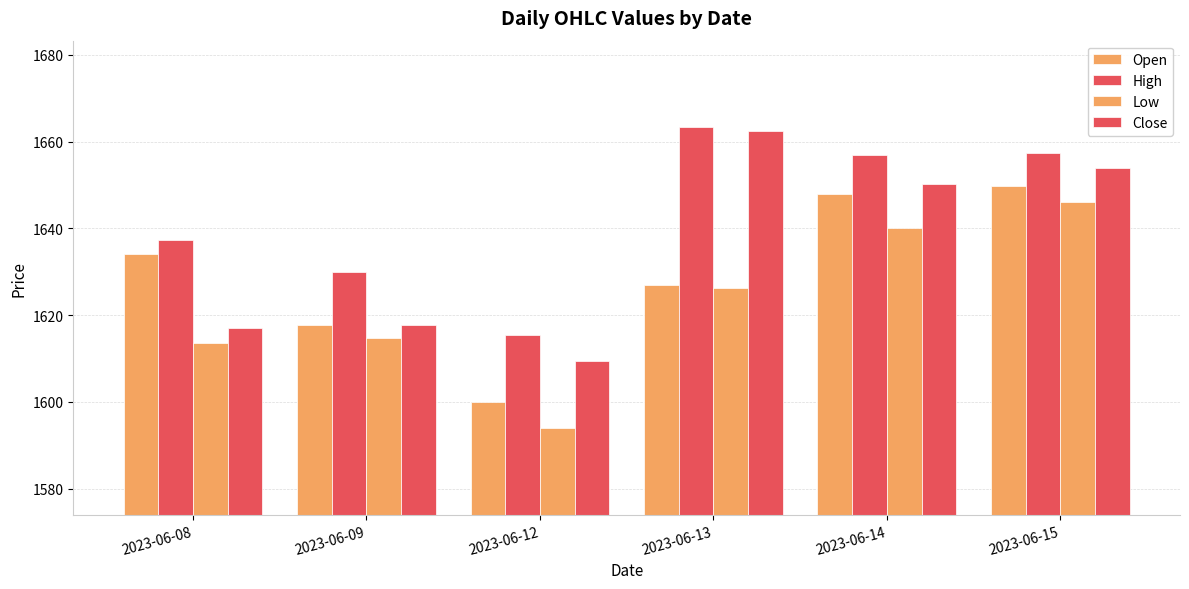

Reading right to left, what are all the values shown in this chart?

Open: 1649.9	1647.8	1627.0	1600.0	1617.8	1634.1
High: 1657.4	1657.1	1663.3	1615.5	1630.0	1637.4
Low: 1646.1	1640.0	1626.3	1594.0	1614.8	1613.6
Close: 1653.8	1650.2	1662.6	1609.3	1617.8	1617.1